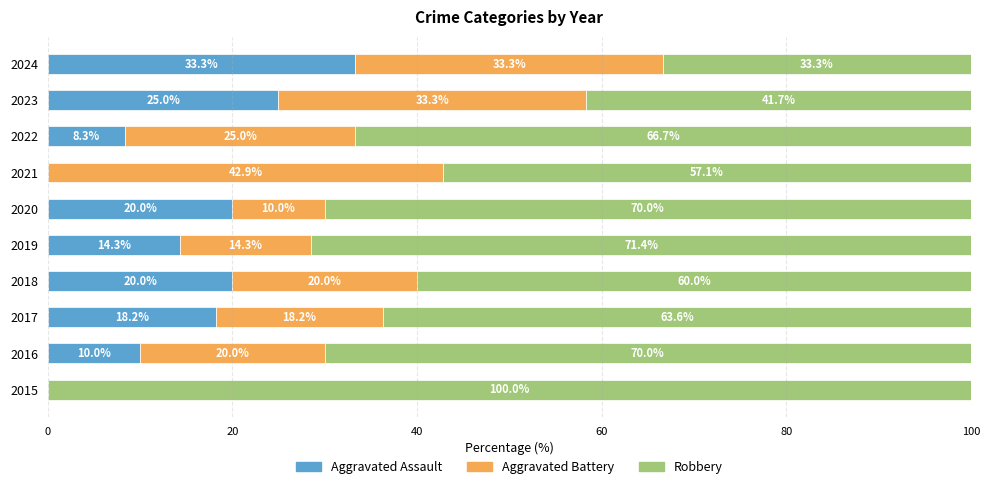

What is the highest value of the Aggravated Assault series?

33.3